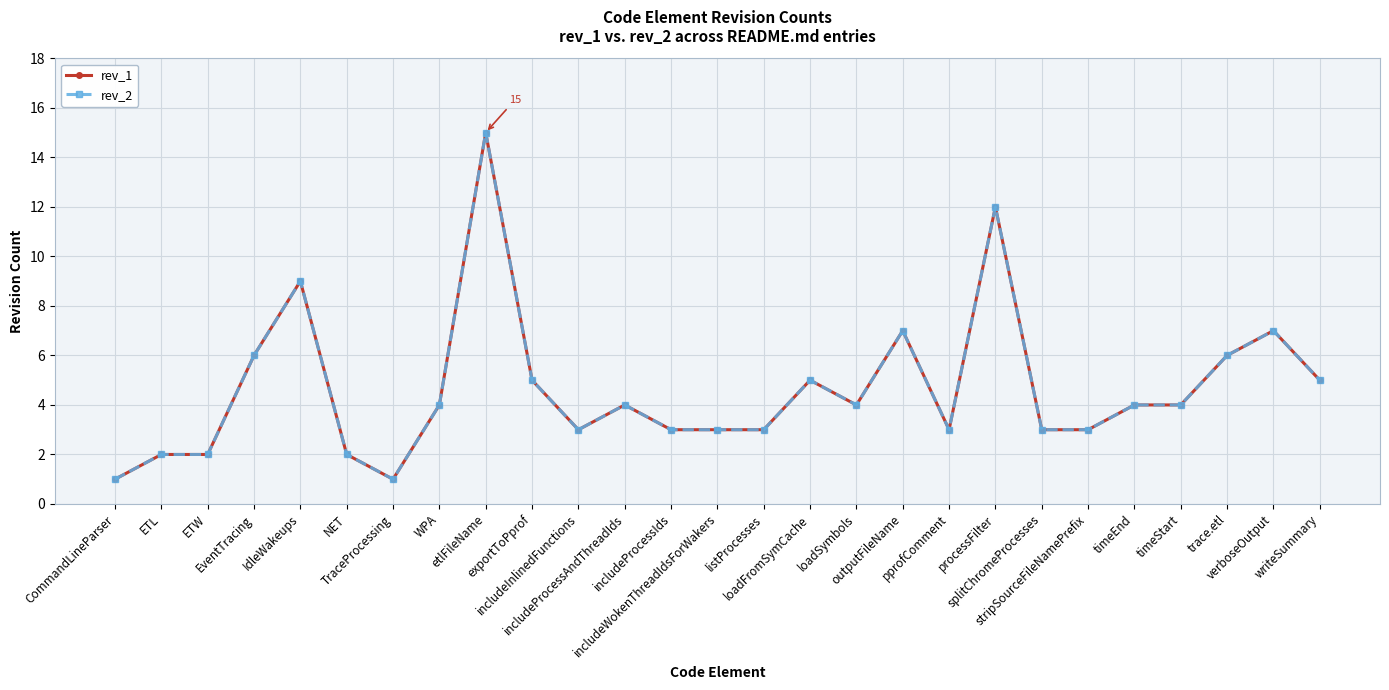

Where is the first local minimum for rev_1?

TraceProcessing